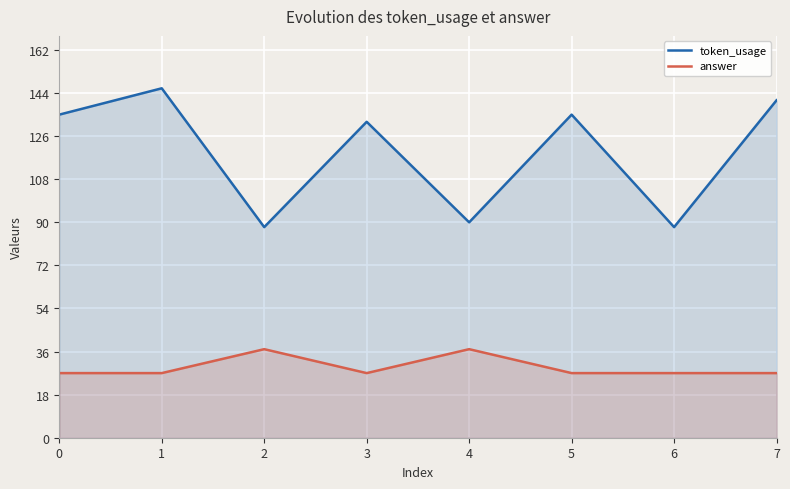

The value of answer at 5 is 27. True or false?

True